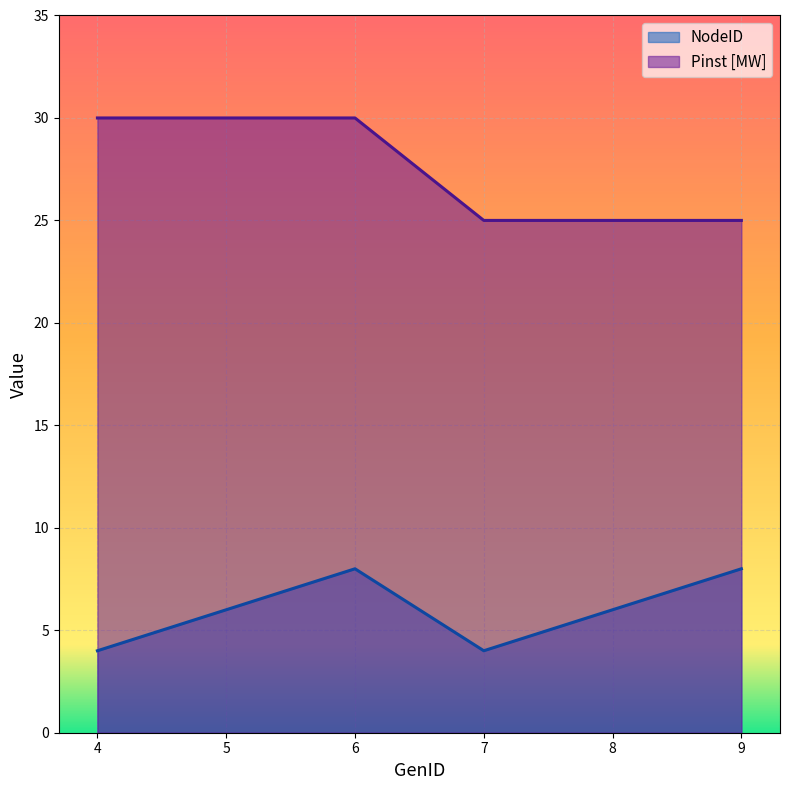

At how many categories does at least one series exceed 23?

6